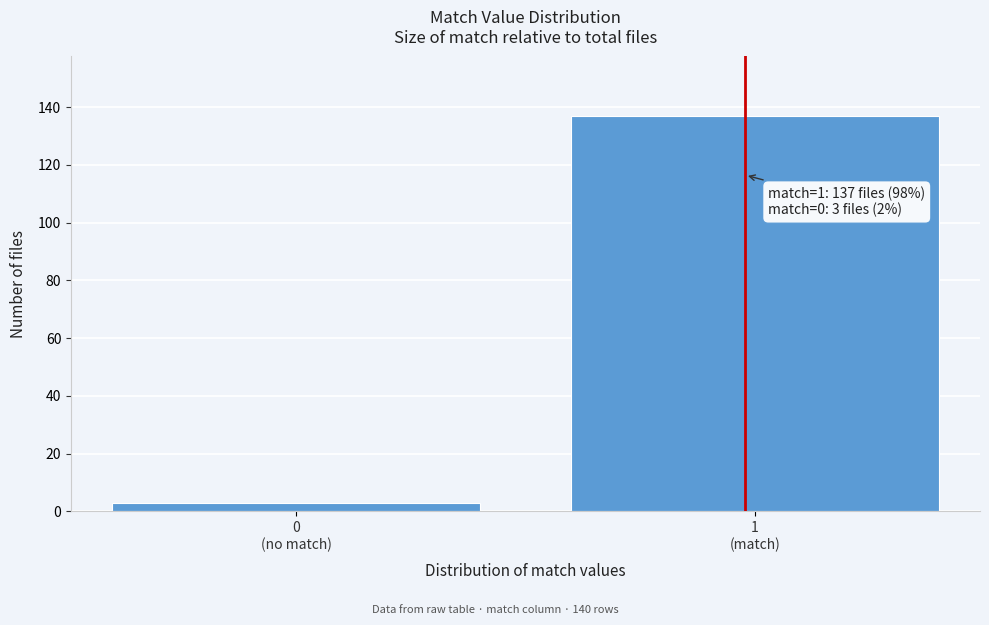

Reading left to right, list all the values displayed in this chart.

3	137